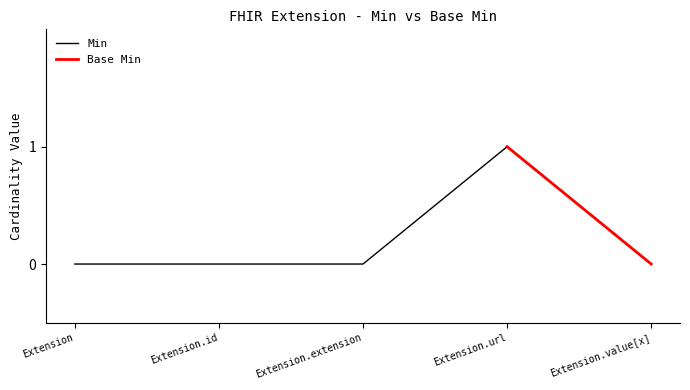

Between Extension and Extension.extension, which is larger?

Extension